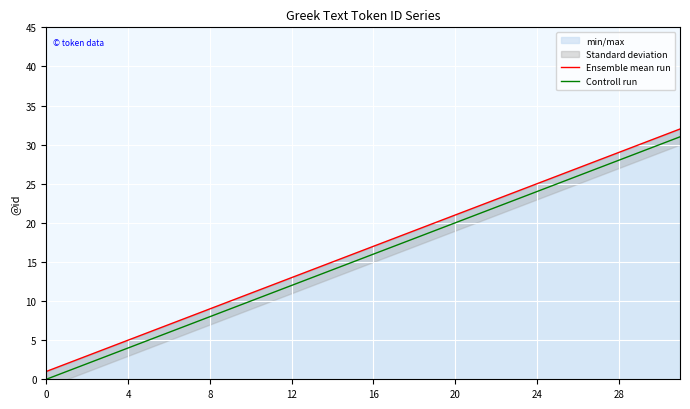

What is the difference between the maximum and minimum values in the Ensemble mean run series?

31